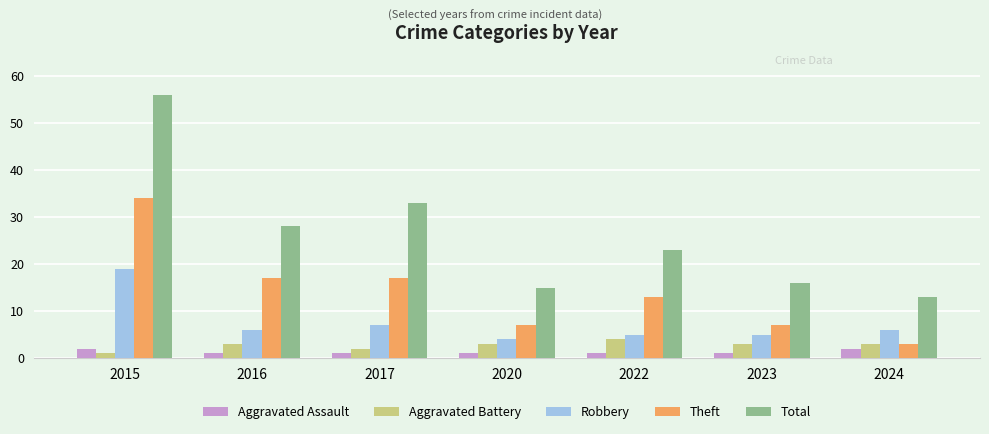

What is the minimum value for Aggravated Assault?

1